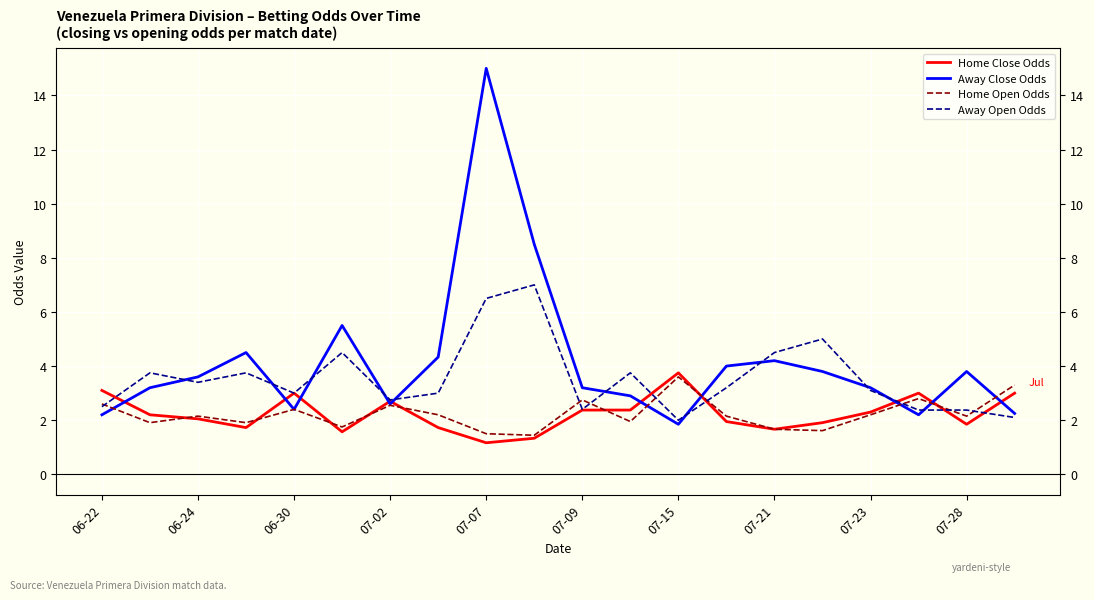

Which series ends up on top after the final intersection of Away Open Odds and Away Close Odds?

Away Close Odds